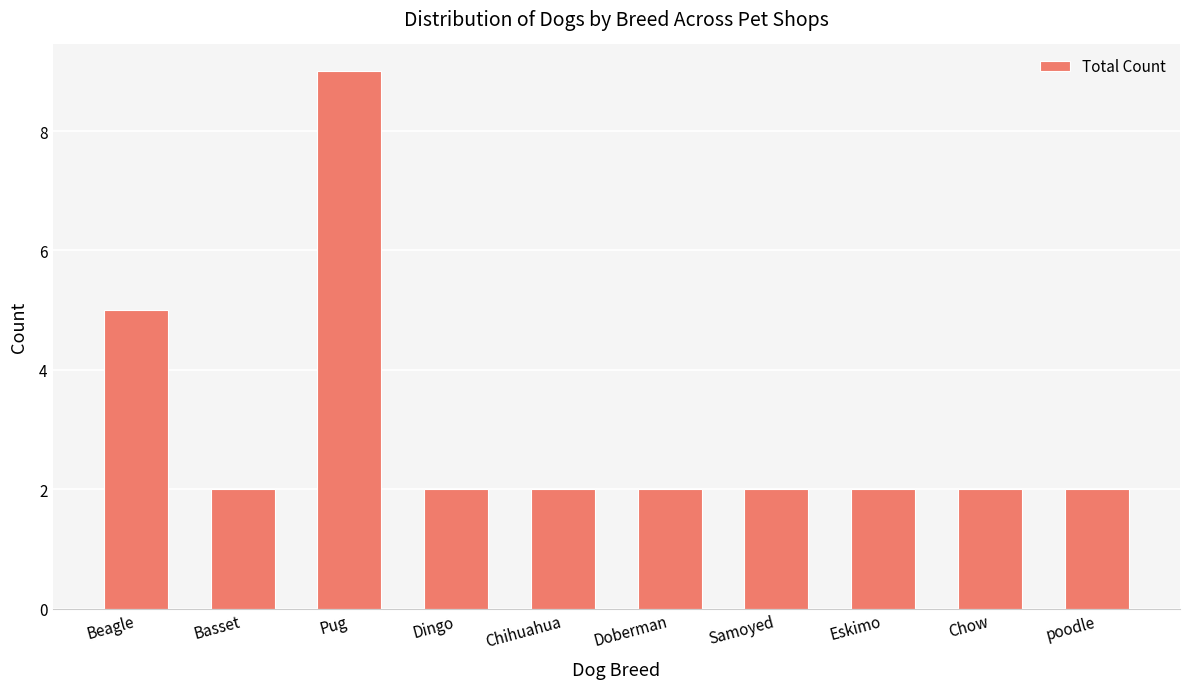

What is the maximum value shown in the chart?

9